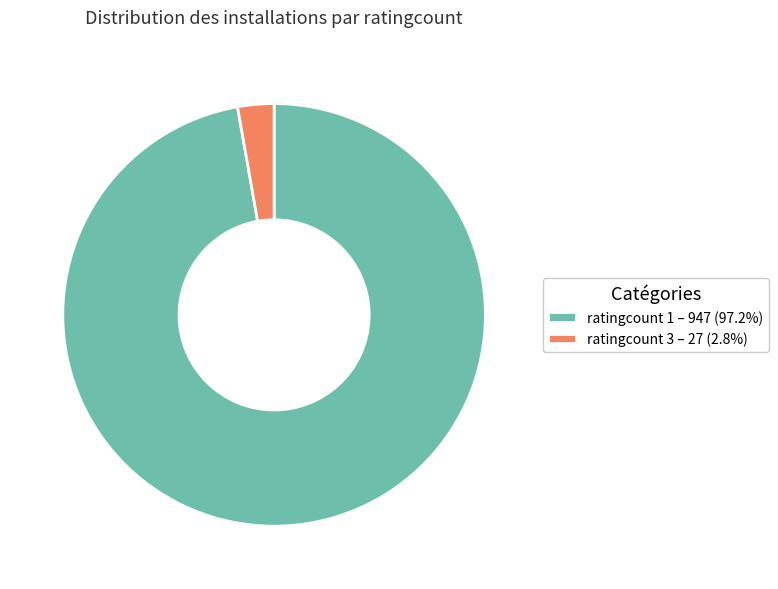

Do ratingcount 3 – 27 (2.8%) and ratingcount 1 – 947 (97.2%) together represent more than half of the pie?

Yes